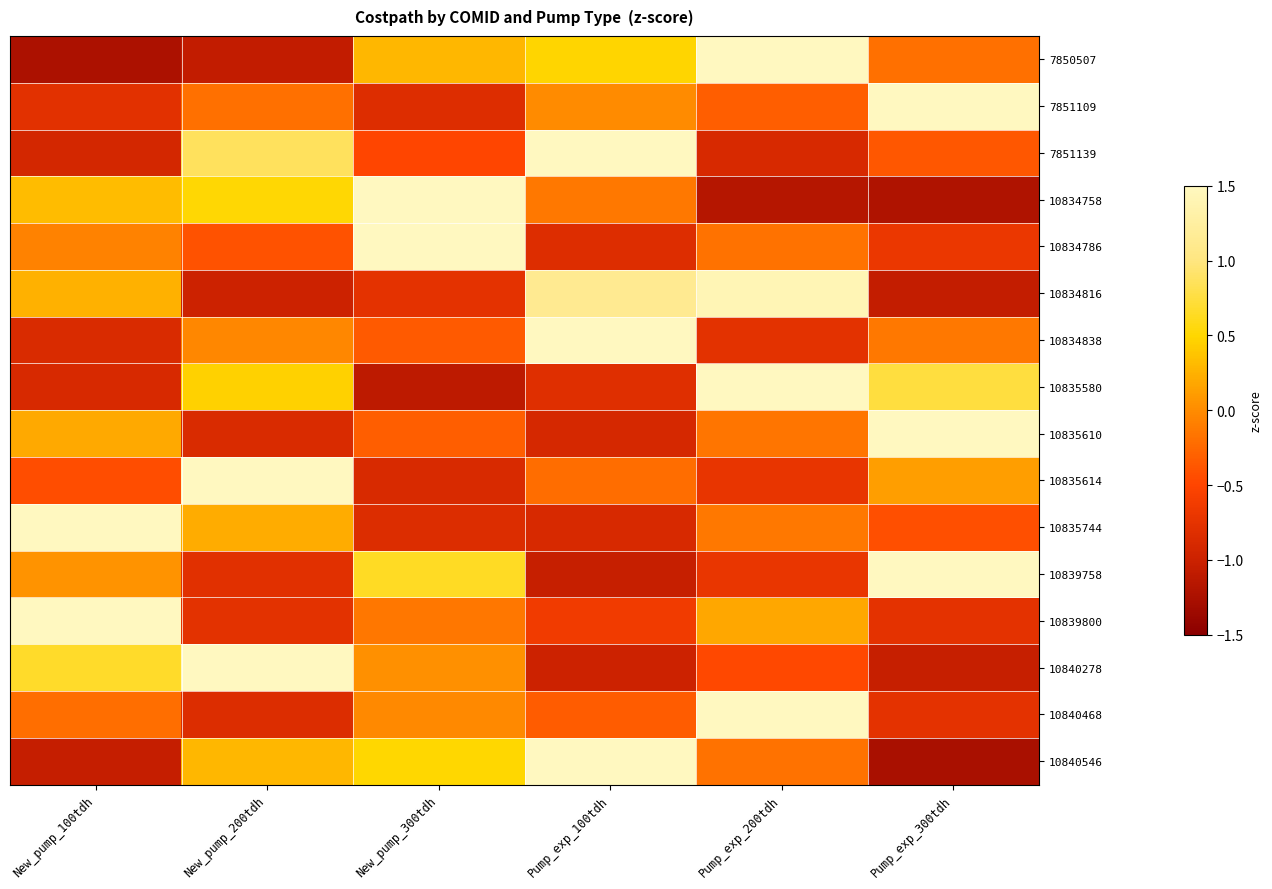

What is the total value across all series at New_pump_100tdh?

-0.8